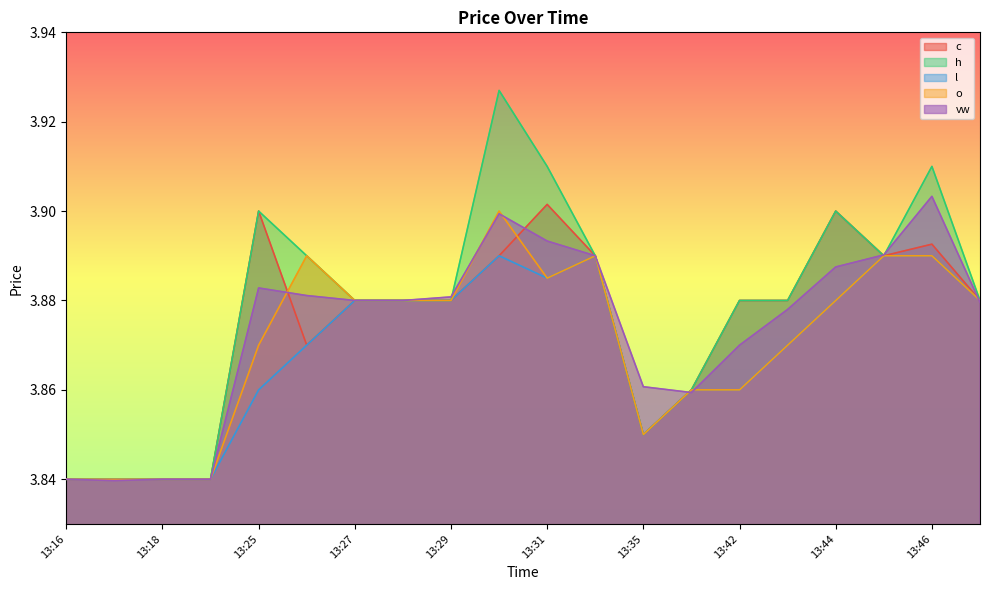

What value does the c series have at 13:41?

3.9